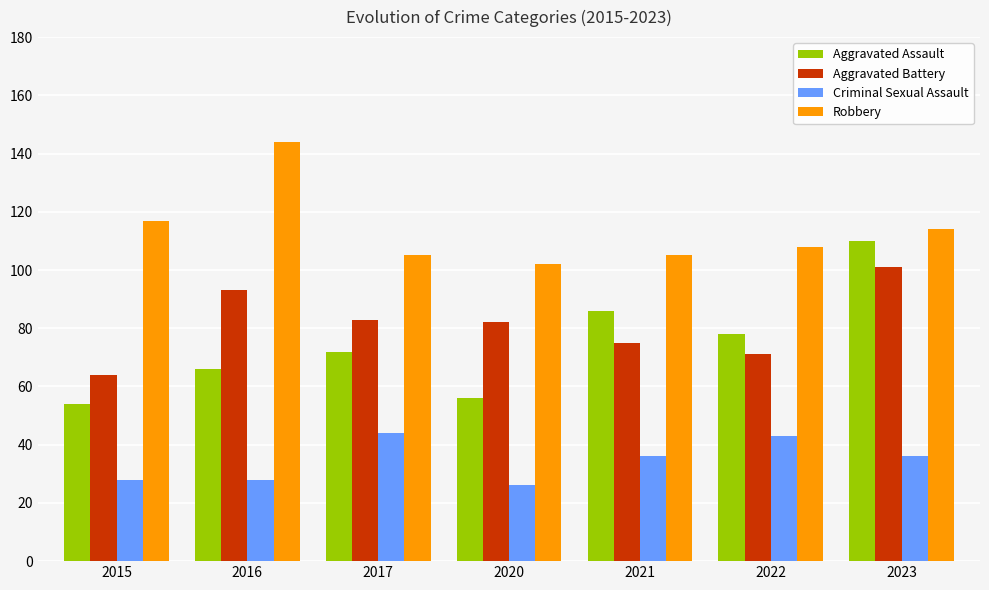

What is the difference between the maximum and minimum values in the Criminal Sexual Assault series?

18